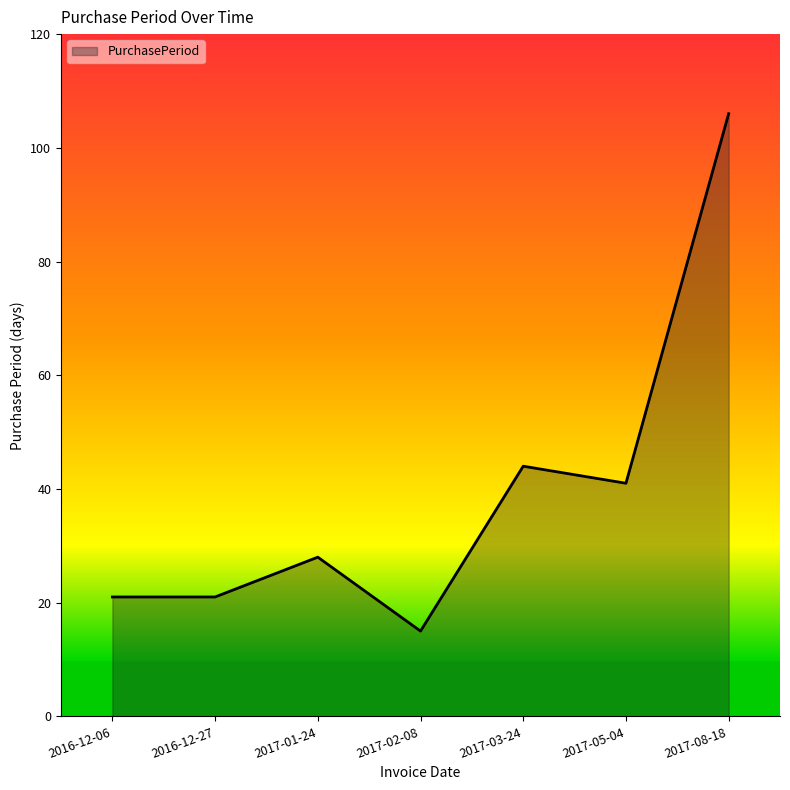

Is it true that the value at 2017-05-04 is 41?

True